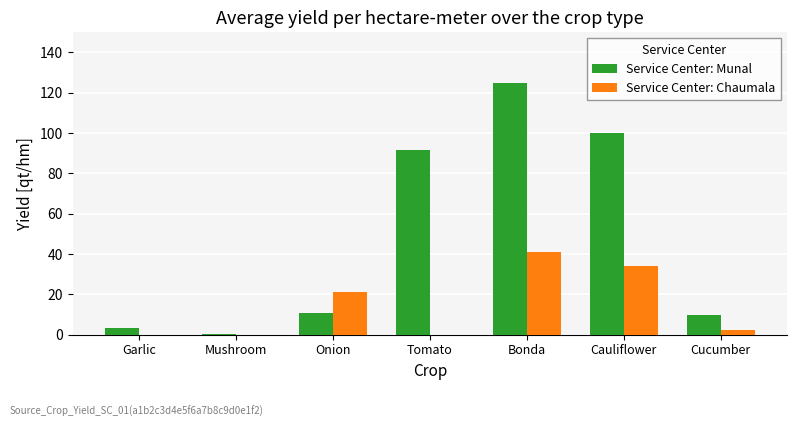

Is the value of Service Center: Munal at Cauliflower greater than the value of Service Center: Chaumala at Bonda?

Yes